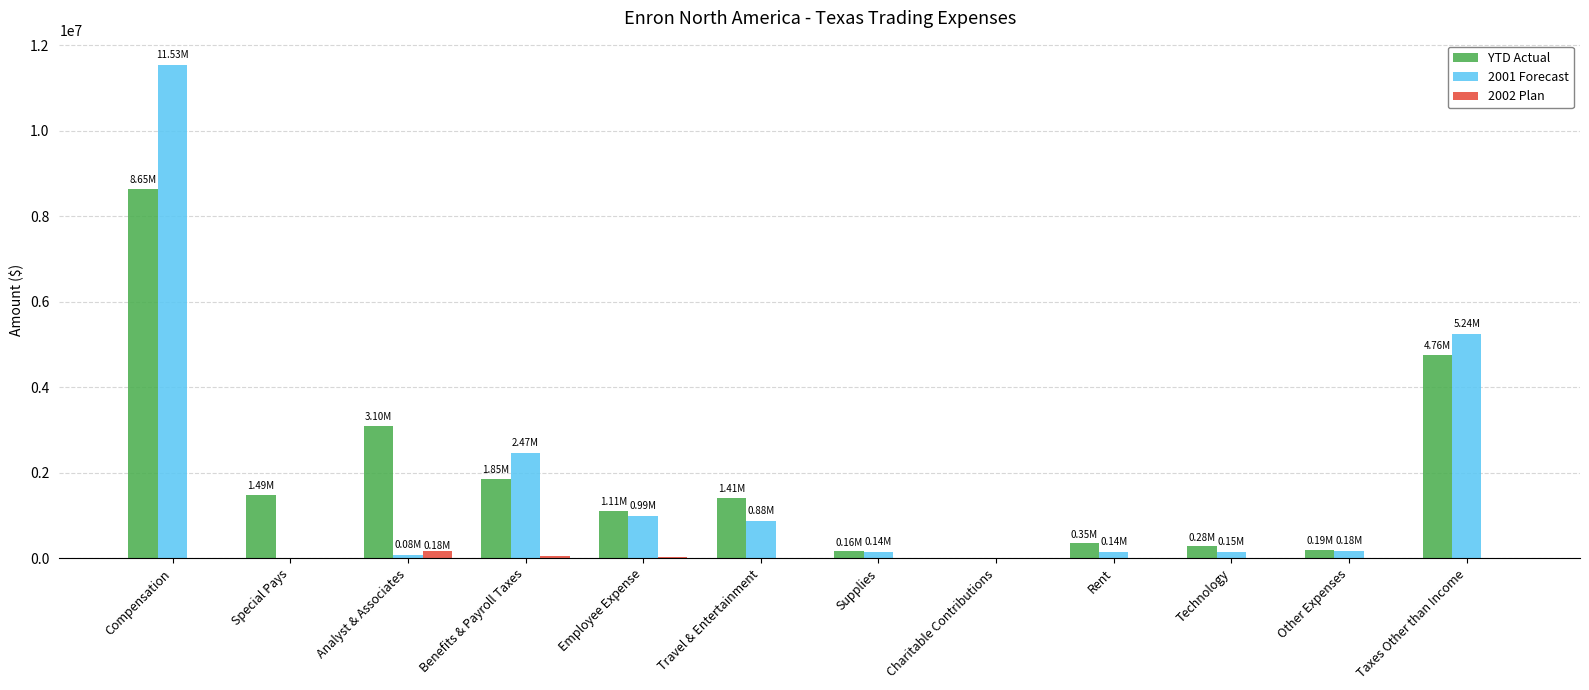

At which category is the sum across all series the highest?

Compensation